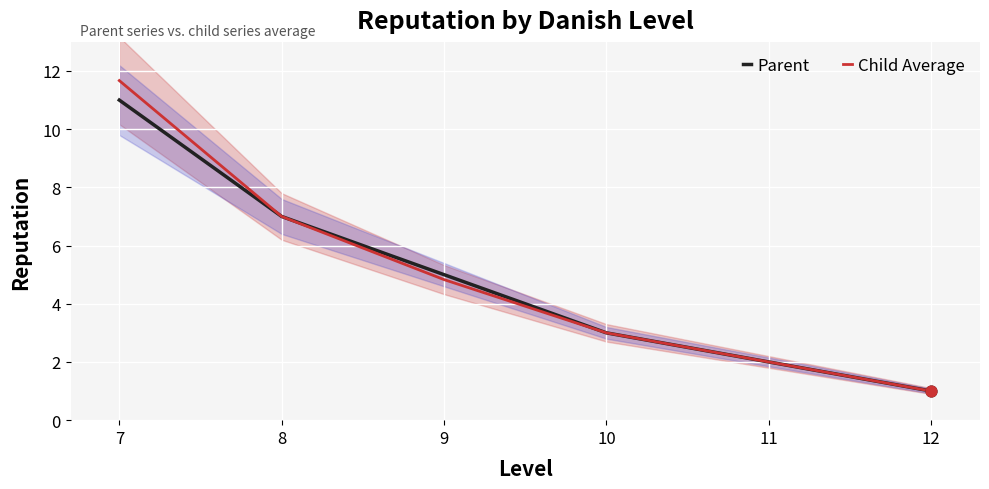

Which series reaches the maximum Y coordinate?

Child Average